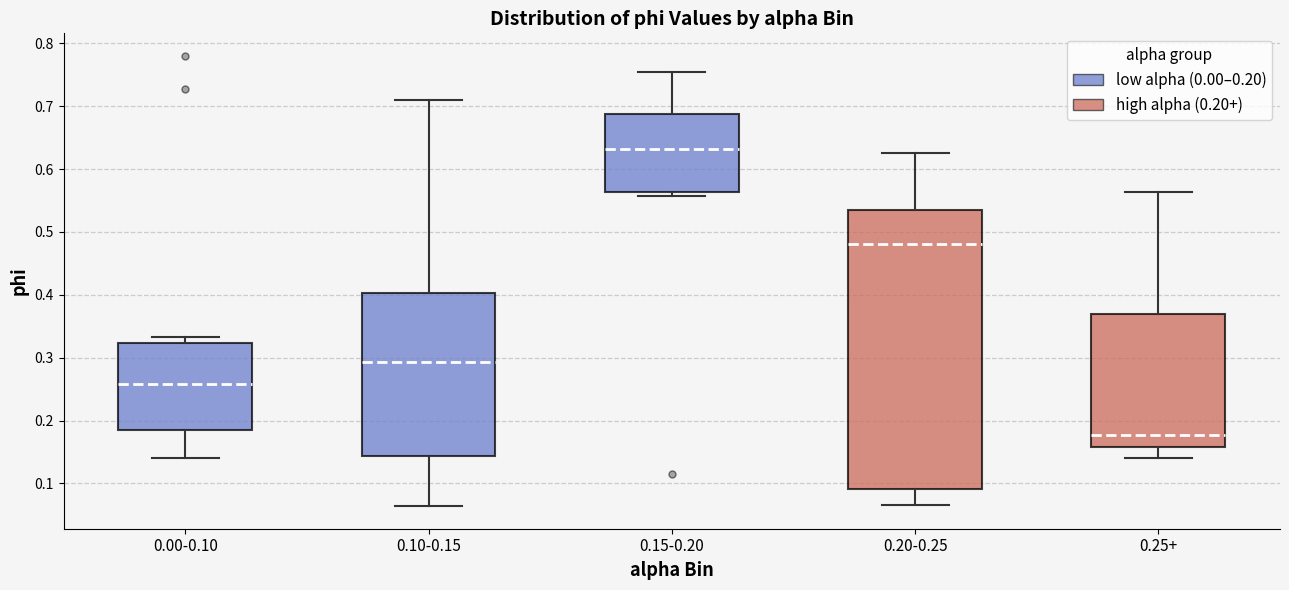

Reading left to right, read every box against the y-axis: the position of its median line, the range the box covers, and the ends of its whiskers. The values are not printed on the chart, so give them approximately, as read against the axis.

0.00-0.10: median 0.26, box 0.18 to 0.32, whiskers 0.14 to 0.33
0.10-0.15: median 0.29, box 0.14 to 0.40, whiskers 0.06 to 0.71
0.15-0.20: median 0.63, box 0.56 to 0.69, whiskers 0.56 (just below the box's lower edge) to 0.76
0.20-0.25: median 0.48, box 0.09 to 0.54, whiskers 0.07 to 0.63
0.25+: median 0.18, box 0.16 to 0.37, whiskers 0.14 to 0.56